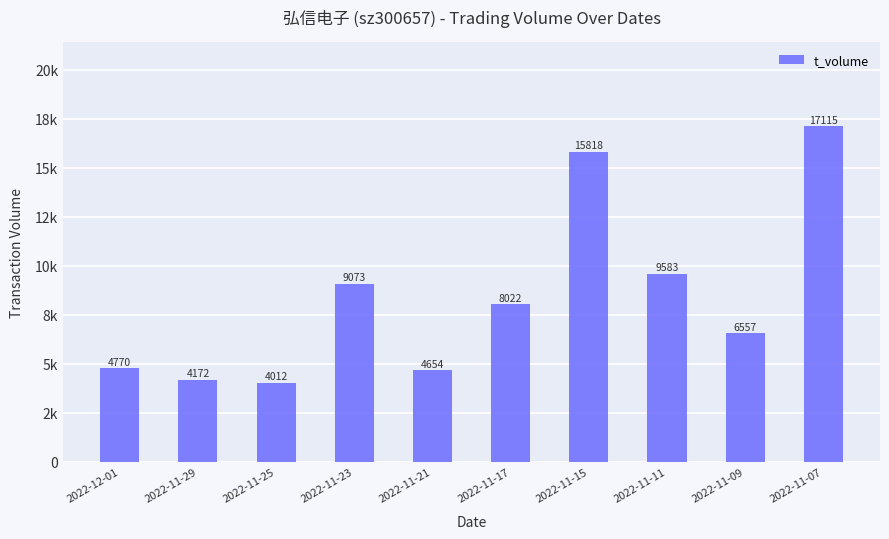

What position from the left is 2022-11-17?

6